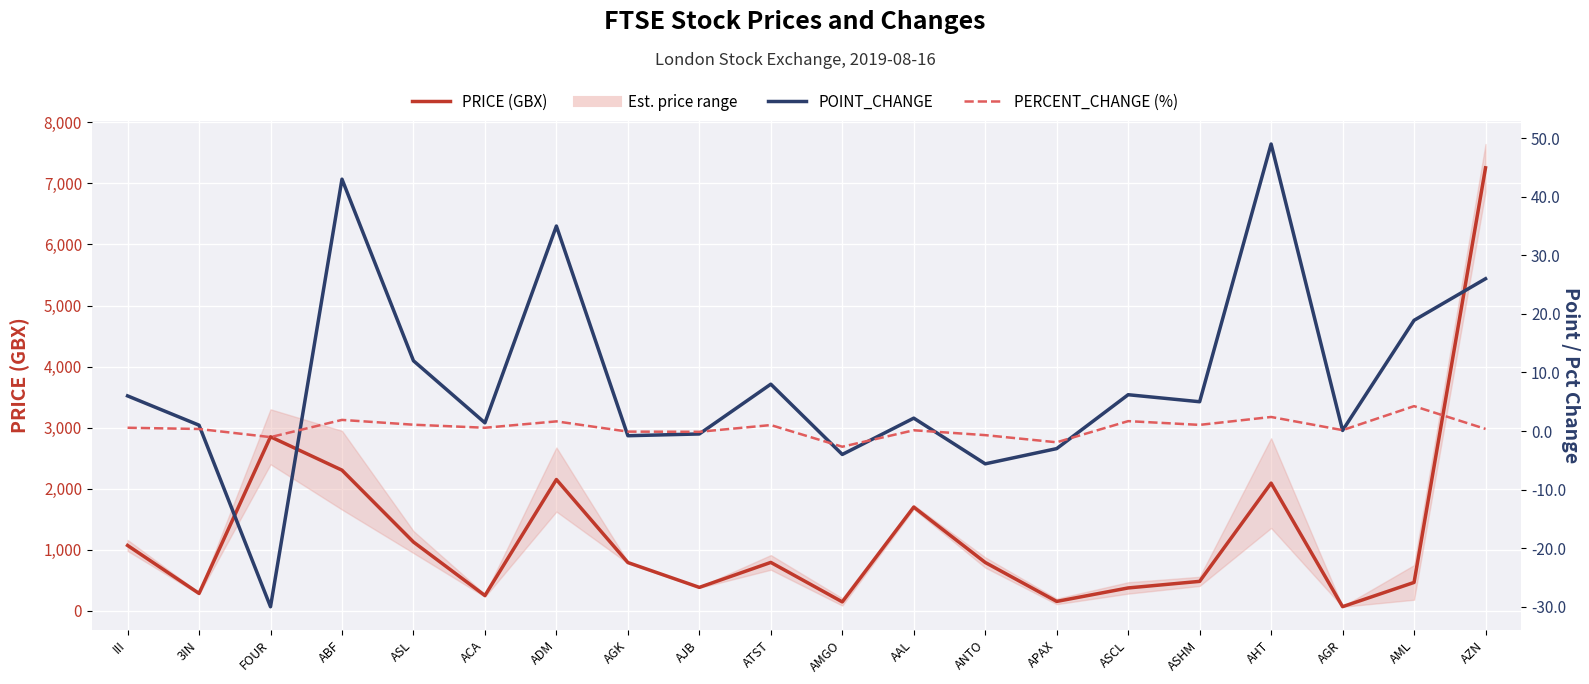

True or false: PRICE (GBX) and PERCENT_CHANGE (%) intersect in this chart.

False